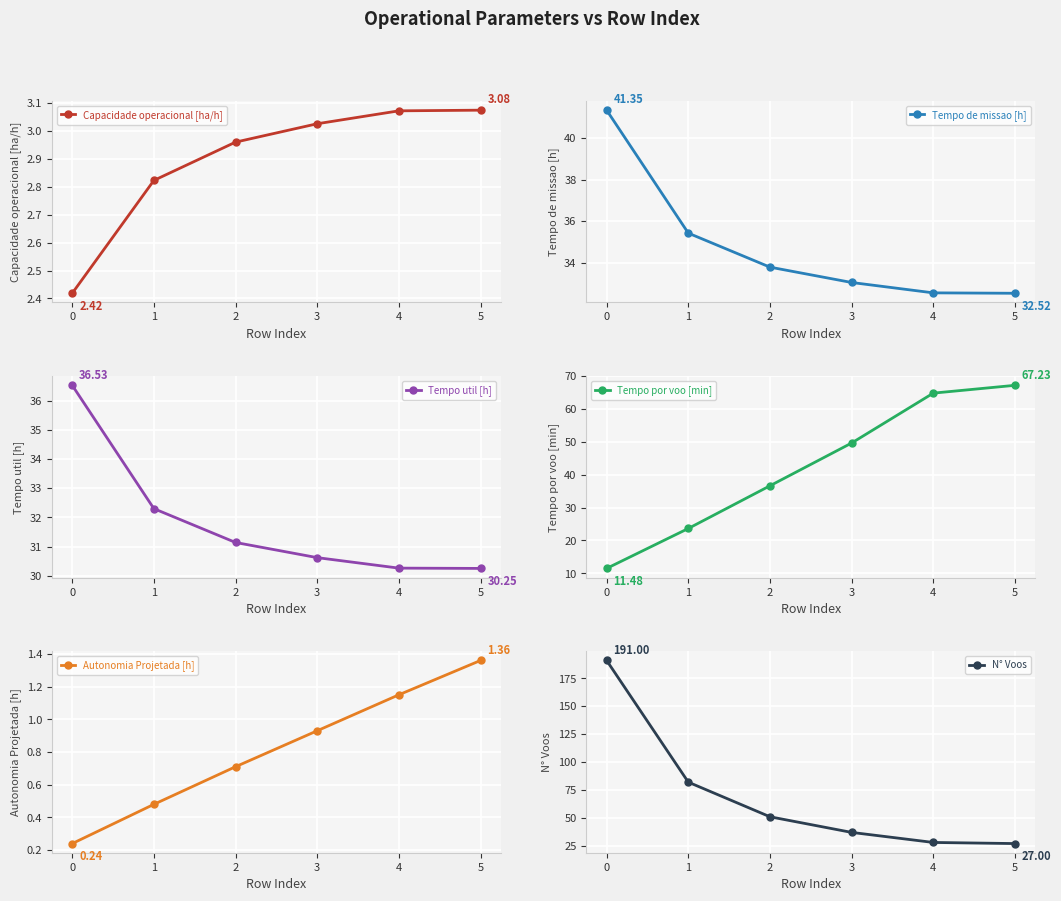

True or false: Tempo de missao [h] has a value of 50.2 at 3.

False